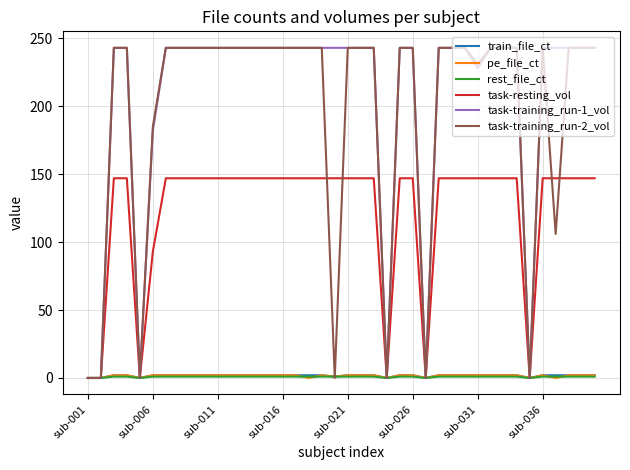

What is the greatest value displayed?

243